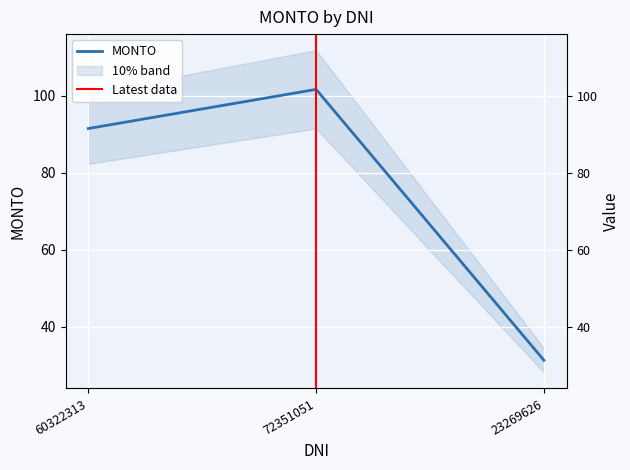

List the labels in order of value, smallest first.

23269626, 60322313, 72351051